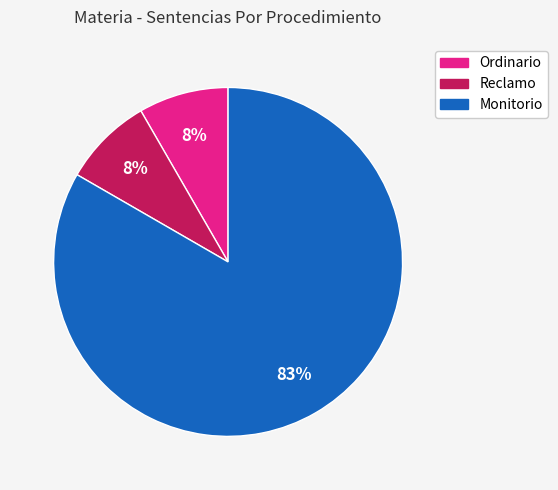

Approximately how many times larger is the value at Reclamo compared to Ordinario?

1.0